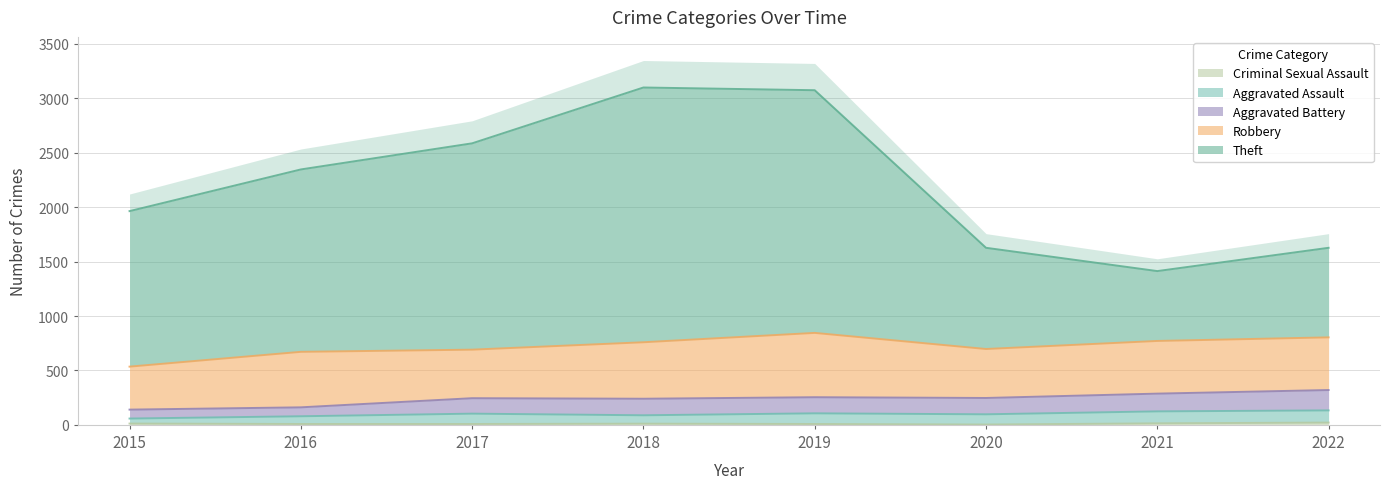

At which label is Theft closest to 2256?

2016